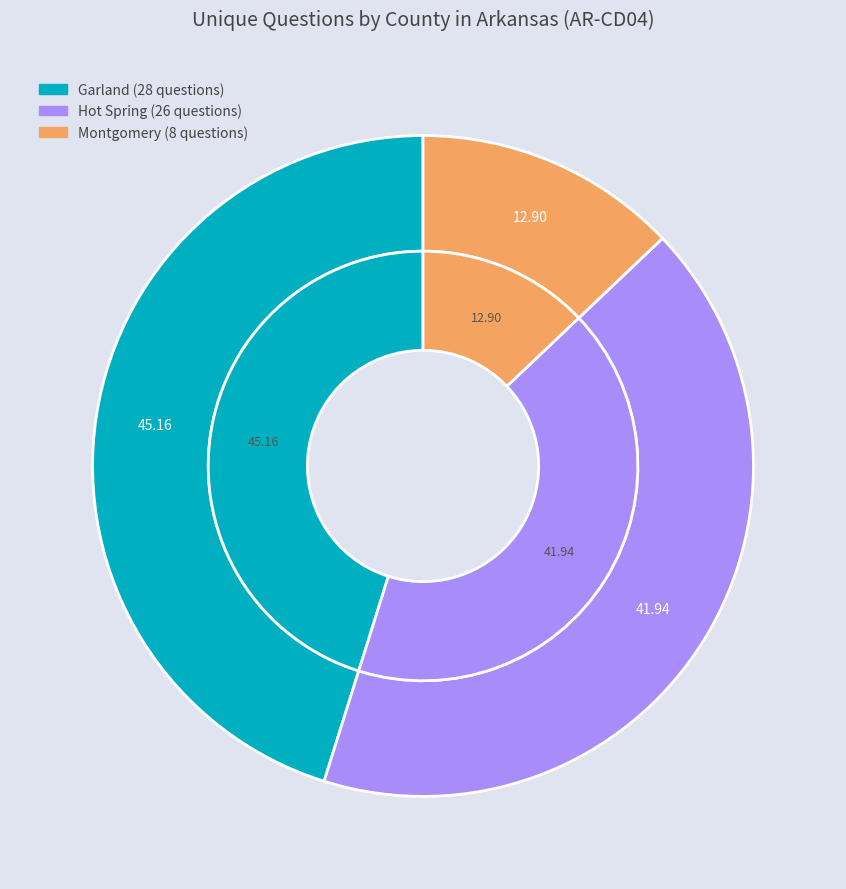

Is the sum of Hot Spring and Garland greater than half?

Yes